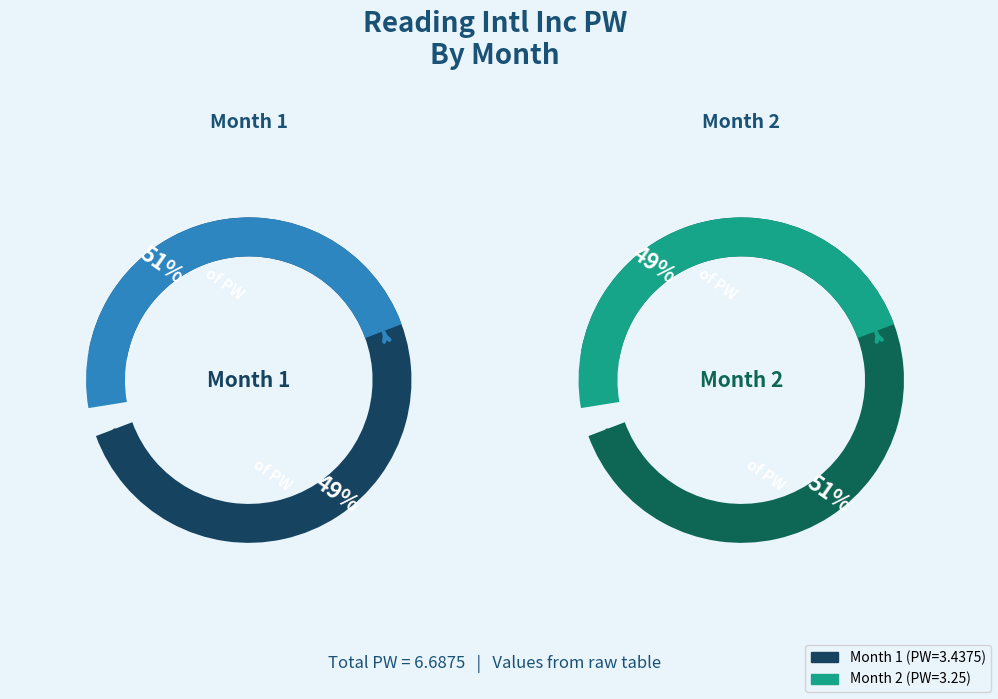

Count the number of slices in the pie.

2